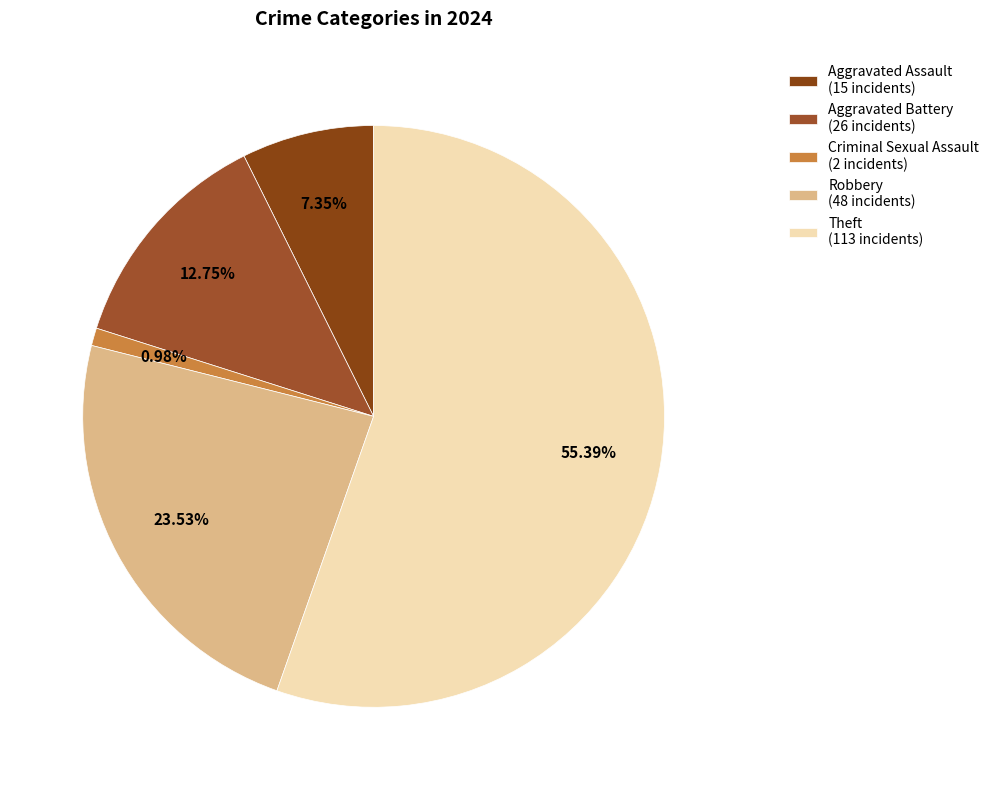

To the nearest percent, what is the difference between the largest and smallest slice percentages?

54%